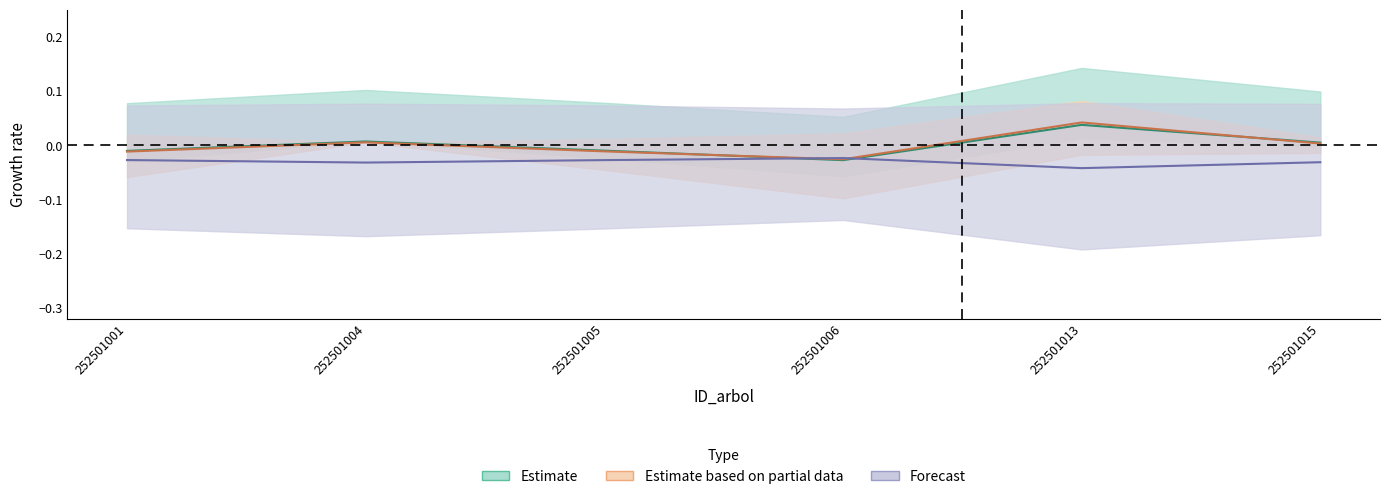

In dbh, how many points are higher than both neighbors (excluding endpoints)?

2